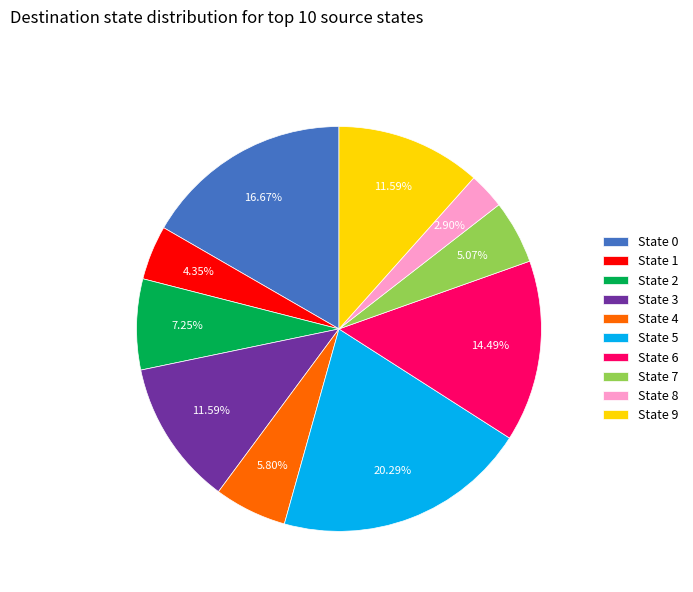

What percentage is the State 3 slice, to the nearest percent?

12%